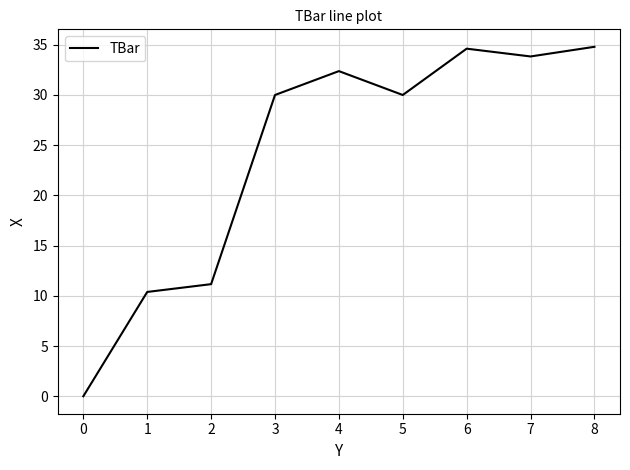

Reading left to right, extract all data points from this chart.

0.0	10.4	11.2	30.0	32.4	30.0	34.6	33.8	34.8